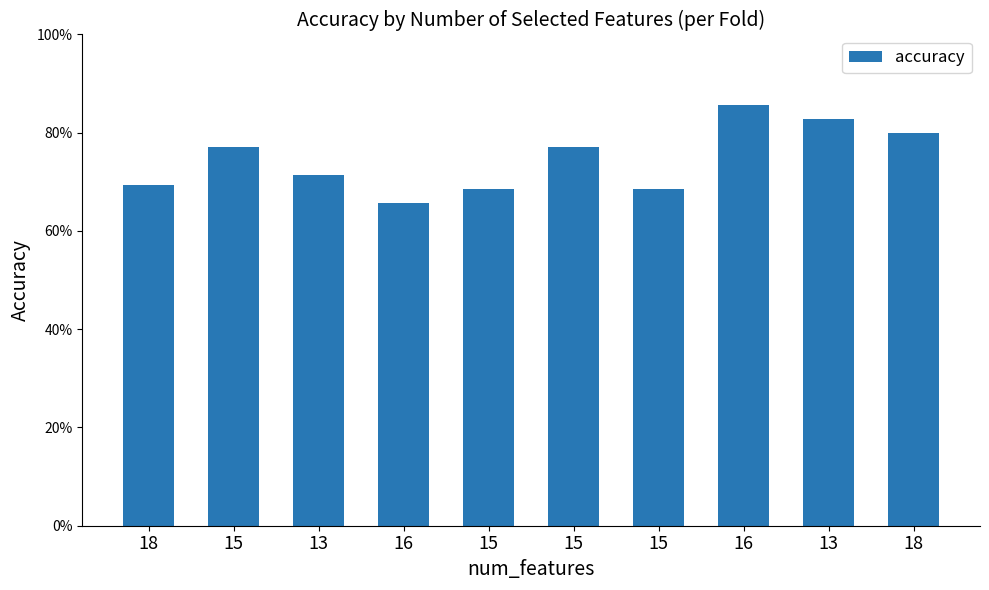

Reading left to right, transcribe all the data shown in this chart.

18=0.7	15=0.8	13=0.7	16=0.7	15=0.7	15=0.8	15=0.7	16=0.9	13=0.8	18=0.8